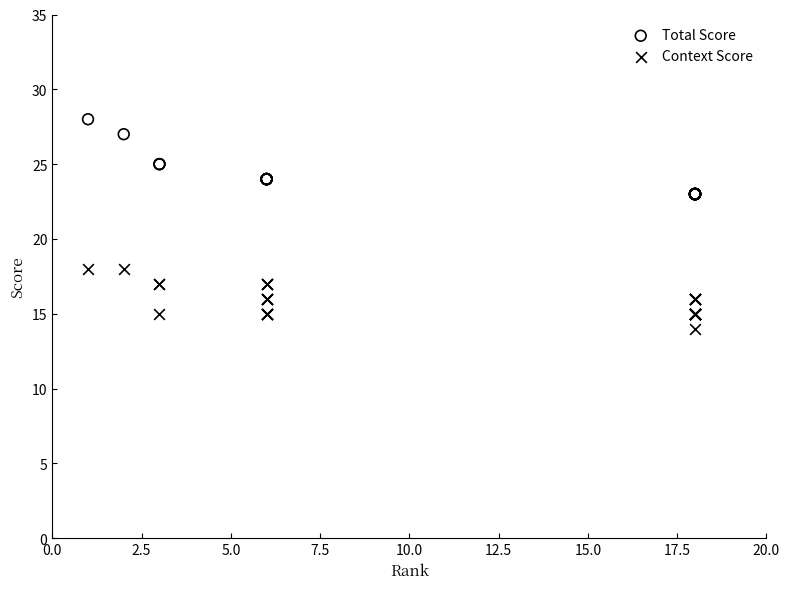

Which series reaches the maximum Y coordinate?

Total Score